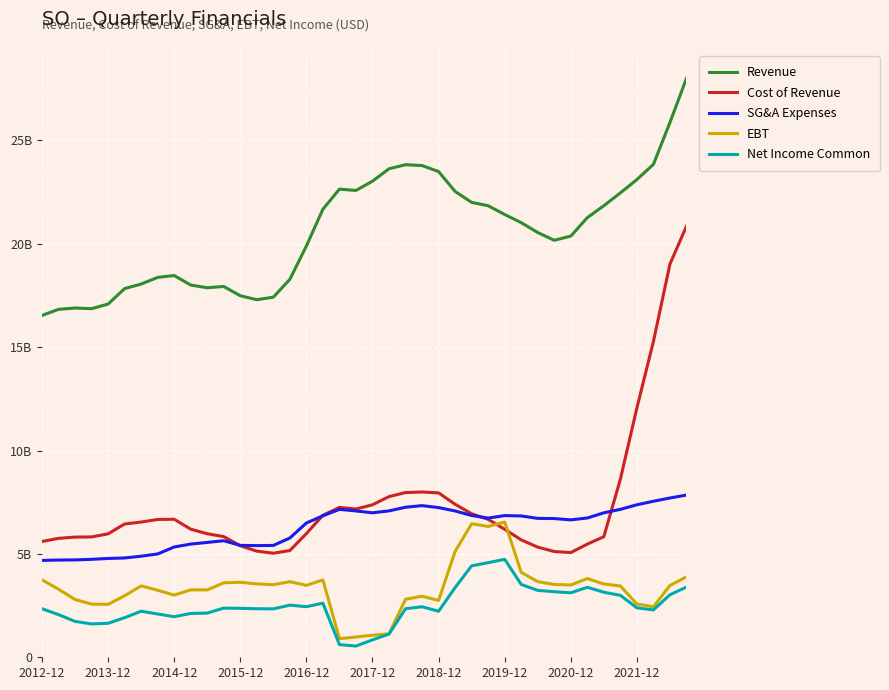

What is the value of the Revenue point at the 37th from the left?

23110000000